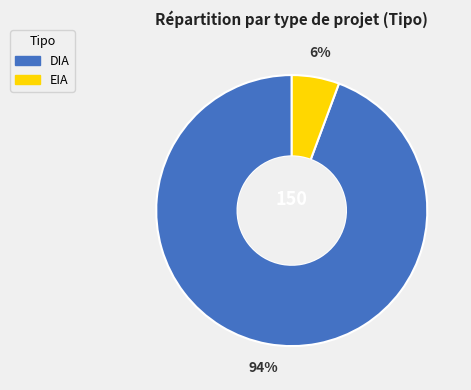

To the nearest percent, what portion does EIA represent?

6%